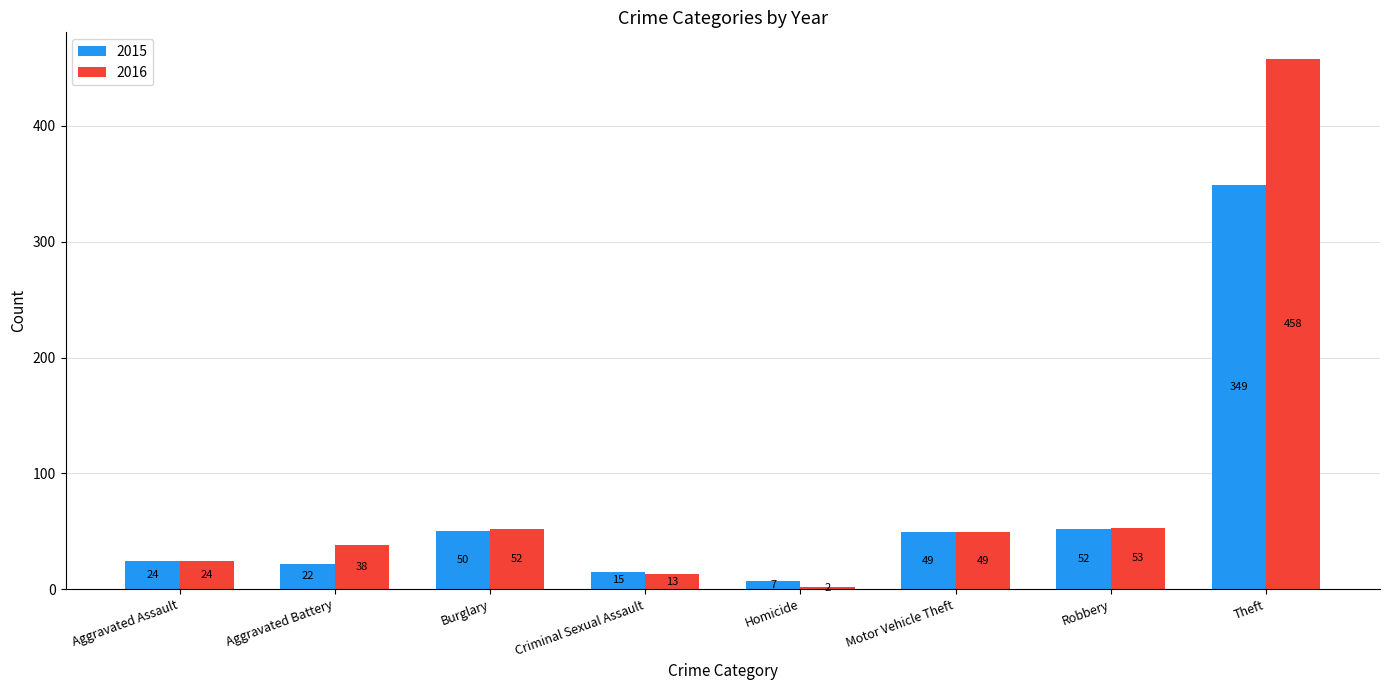

Reading left to right, what are all the values shown in this chart?

2015: 24	22	50	15	7	49	52	349
2016: 24	38	52	13	2	49	53	458